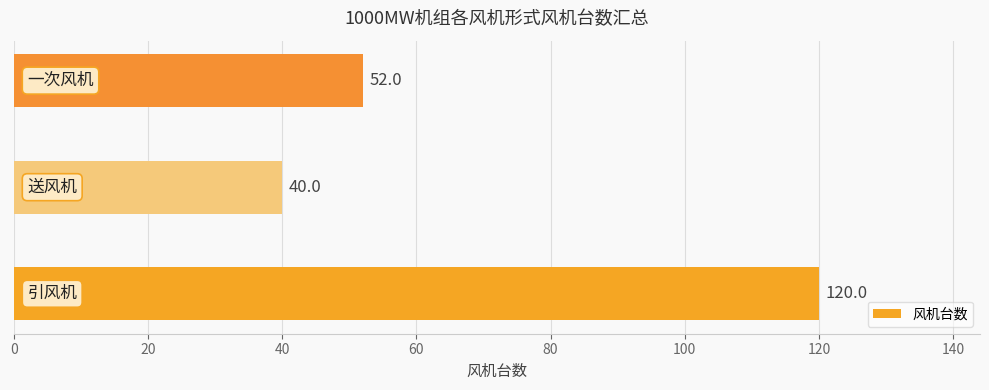

What is the average value?

71